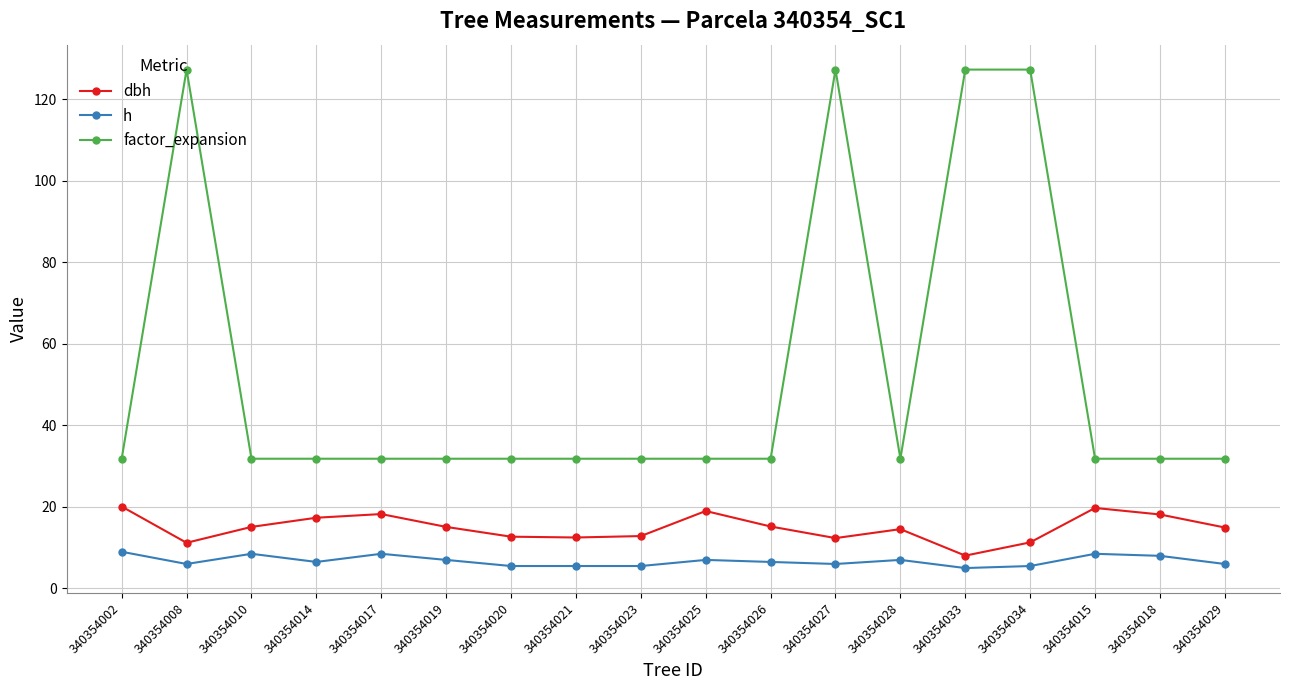

List the series in order of their peak value, lowest first.

h, dbh, factor_expansion